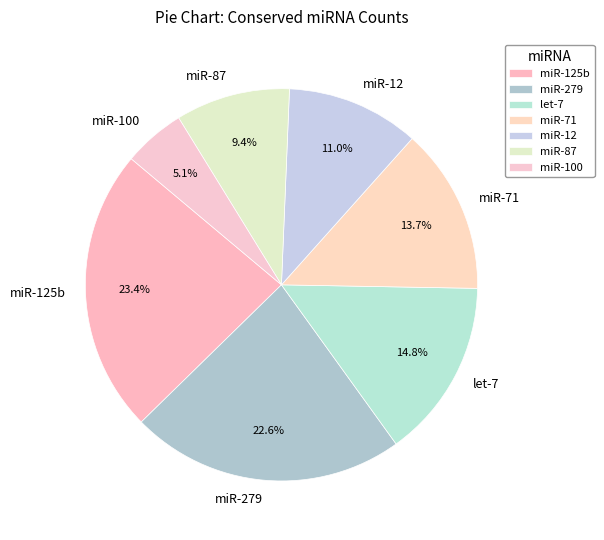

Is there any slice that represents more than half of the pie?

No